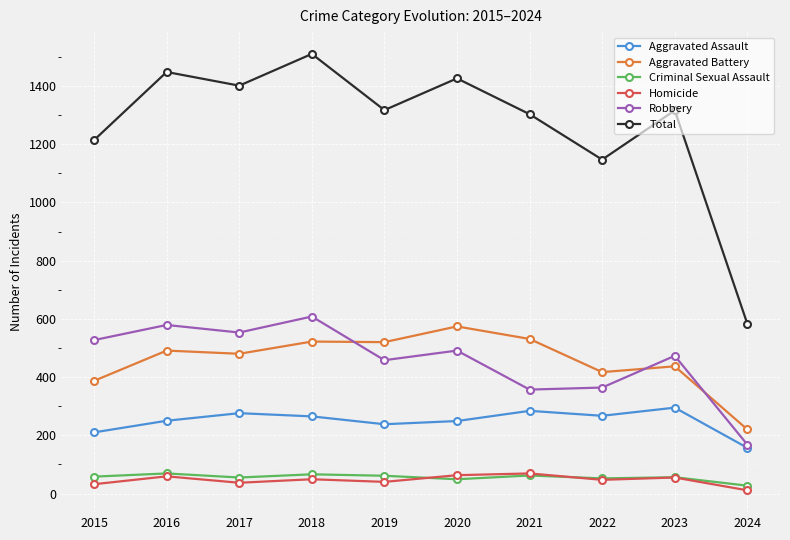

At which category is the sum across all series the highest?

2018